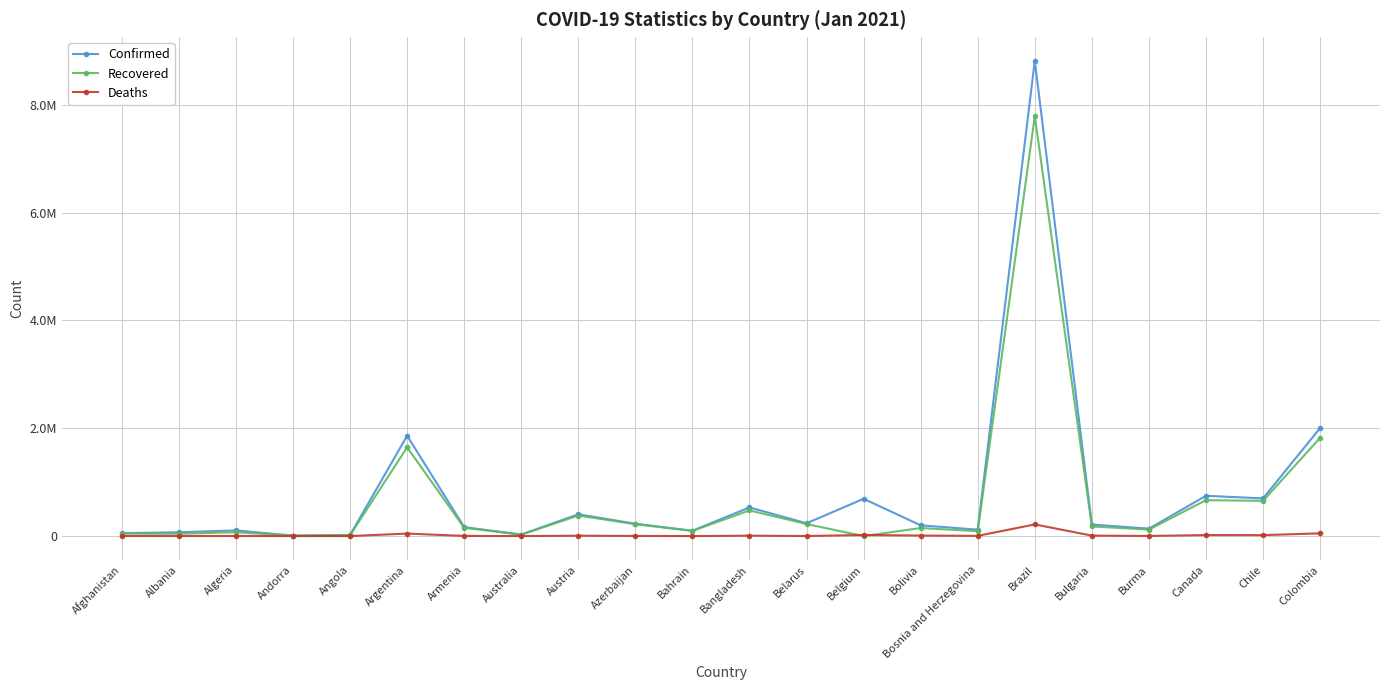

At which label is Recovered closest to 3895775?

Colombia